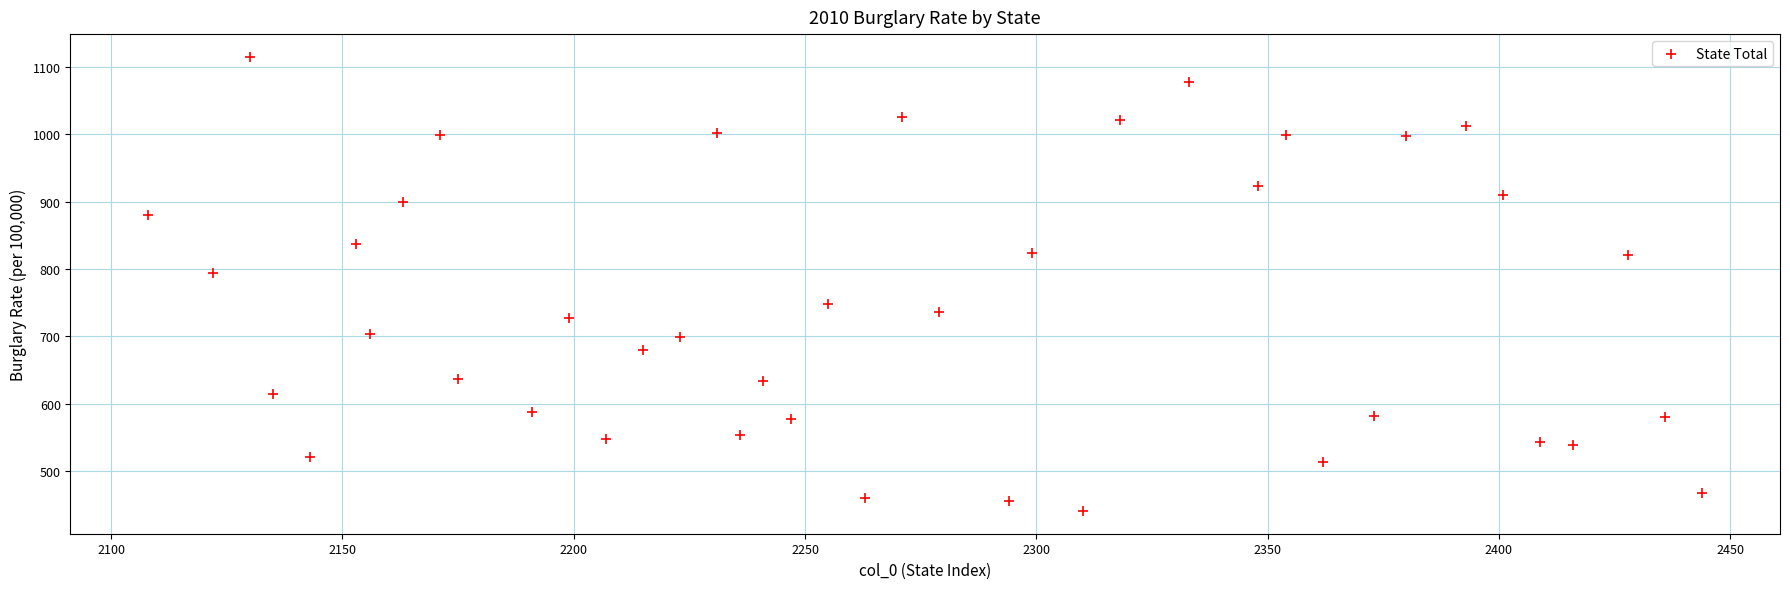

What Y value in the scatter plot is closest to 777?

794.3